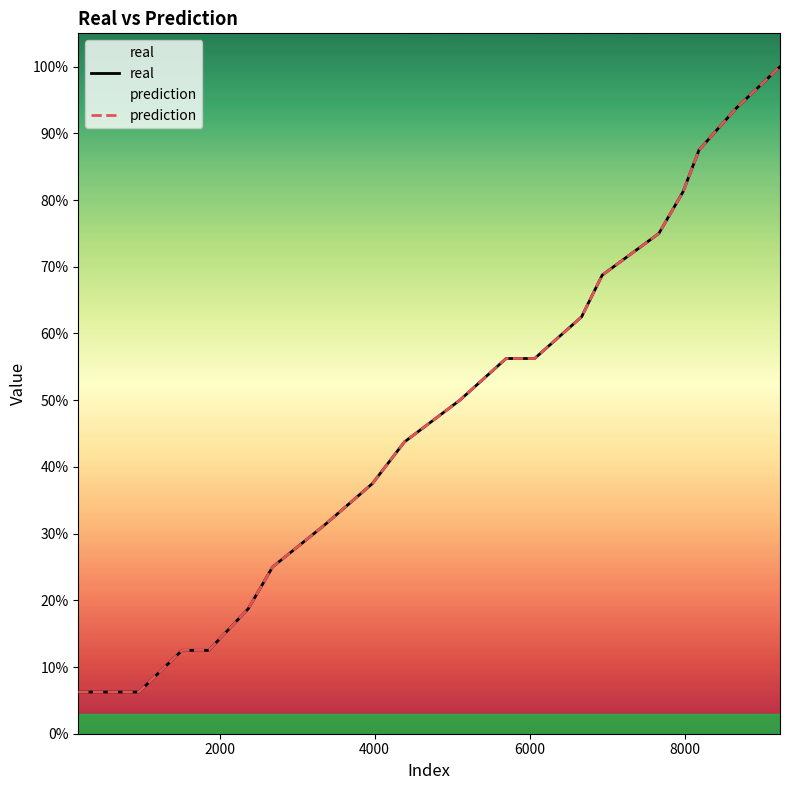

Does the chart display data point markers on the line(s)?

No